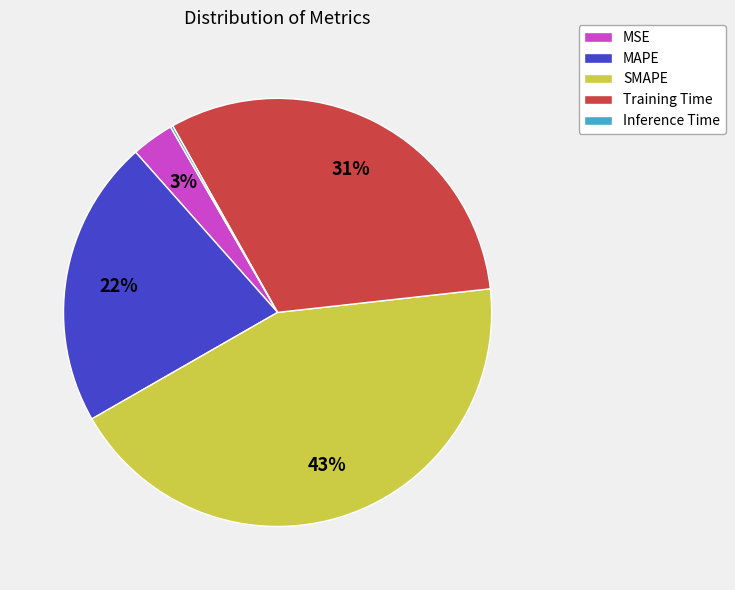

What is the largest slice in the pie chart?

SMAPE